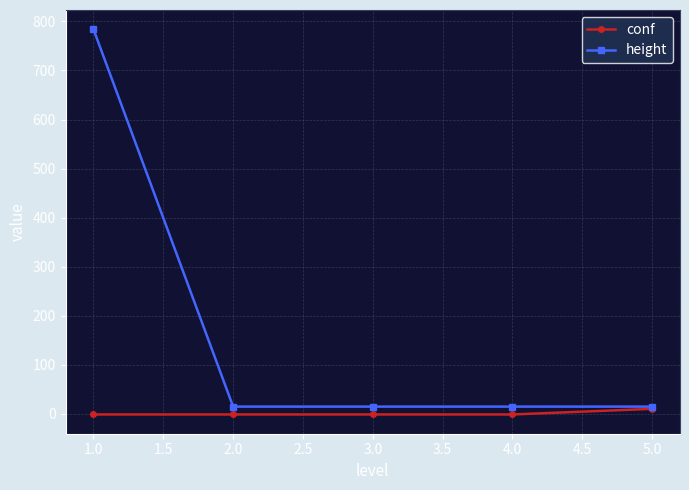

What is the label of the 2nd point from the right?

4.0